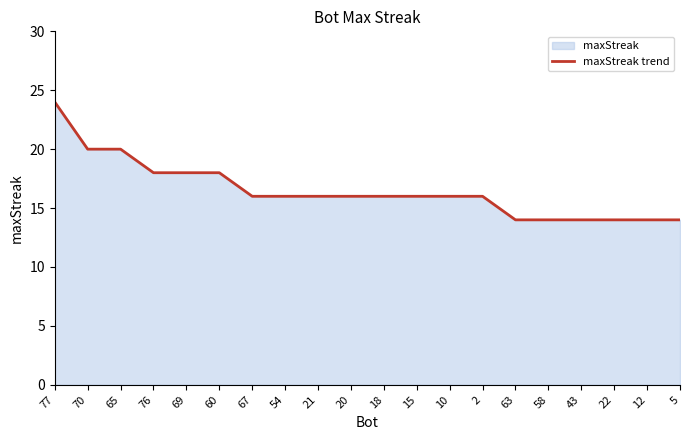

Which category has the highest value across all series?

77